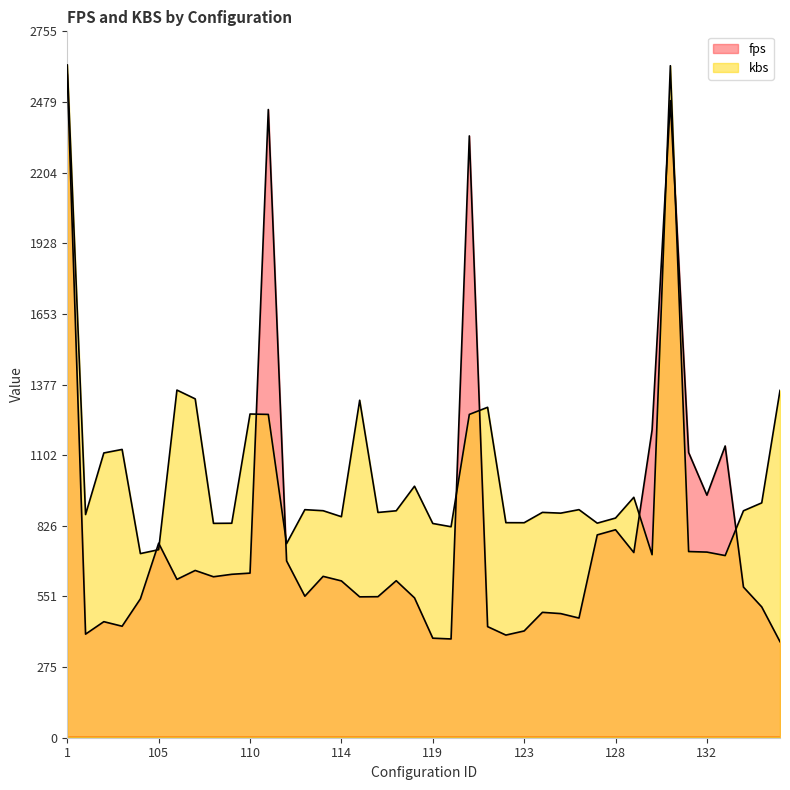

How many times do kbs and fps cross each other?

10